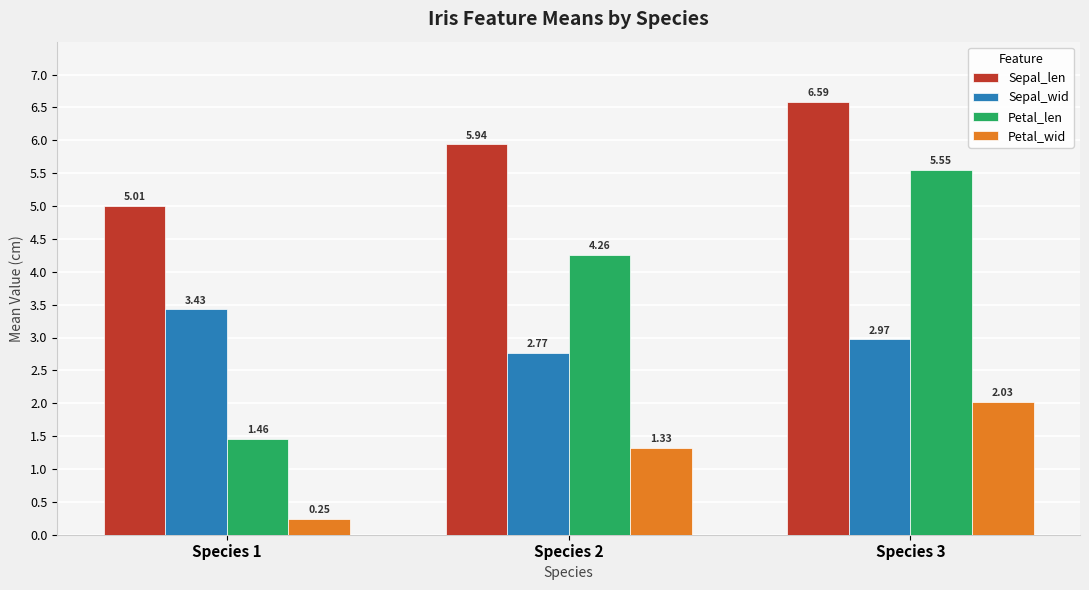

True or false: Petal_wid has a value of 1.3 at Species 3.

False